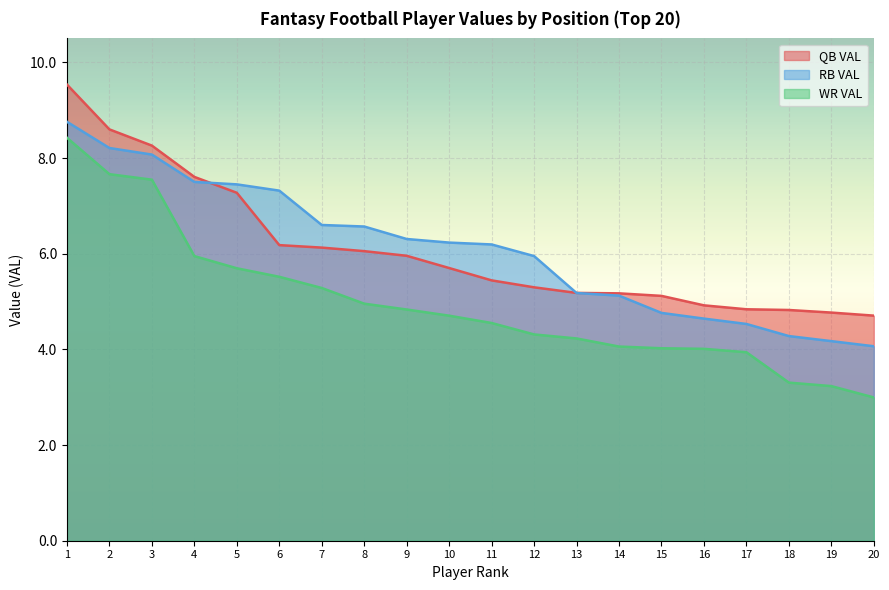

What is the value of the RB VAL point at the 2nd from the left?

8.2